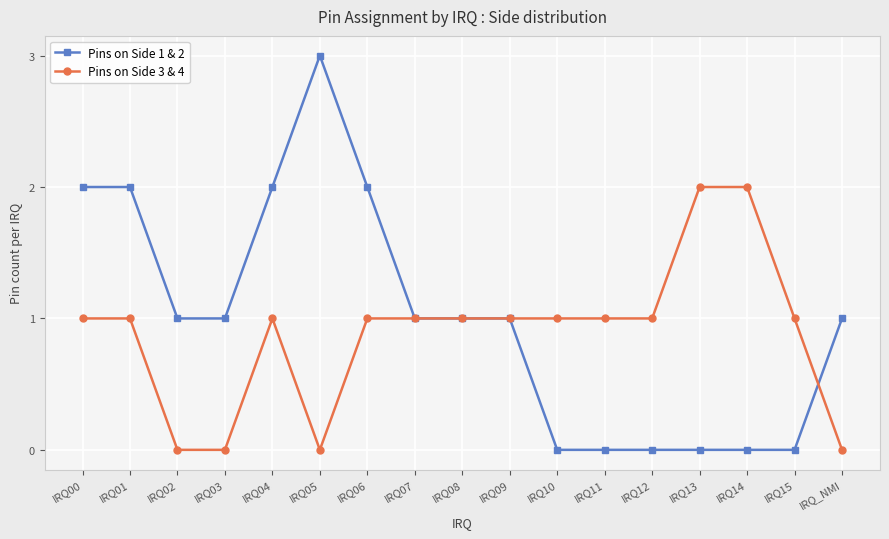

At IRQ_NMI, list the series in order from largest to smallest.

Pins on Side 1 & 2, Pins on Side 3 & 4